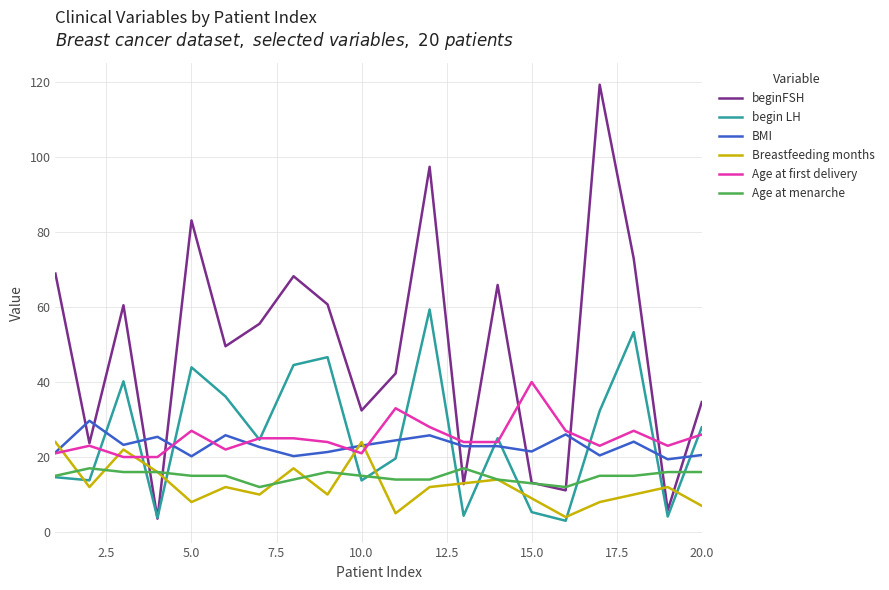

What is the lowest value of the begin LH series?

3.0